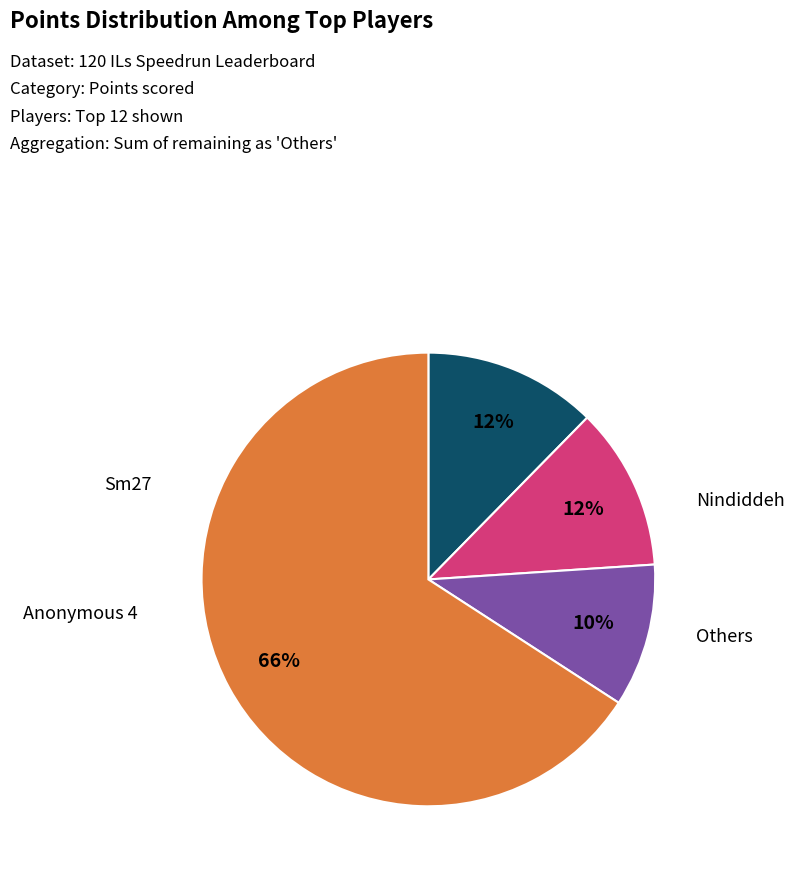

Is there a majority slice in this chart?

Yes